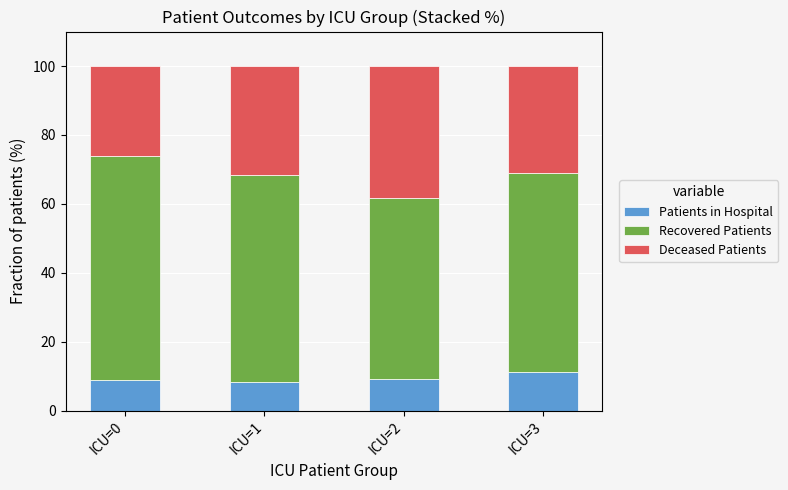

What is the difference between the maximum and minimum values in the Patients in Hospital series?

2.8